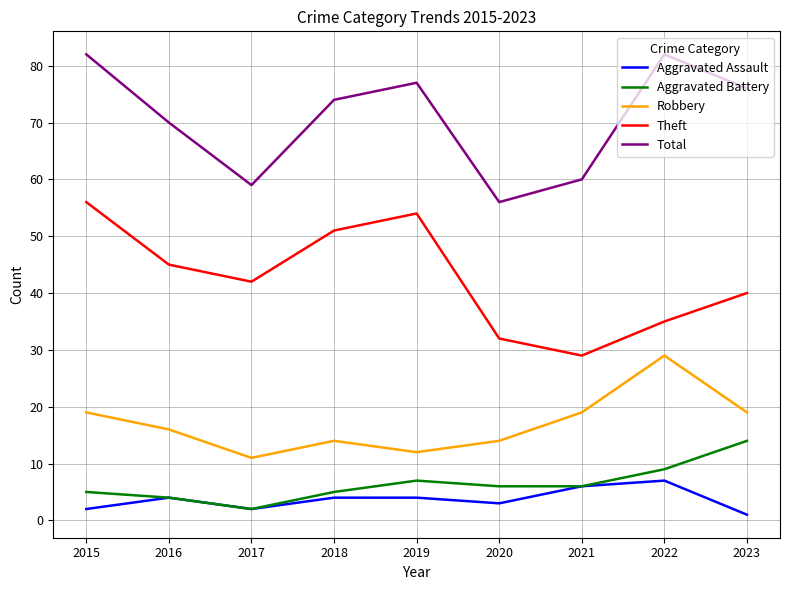

Rank the series by their maximum value, from highest to lowest.

Total, Theft, Robbery, Aggravated Battery, Aggravated Assault